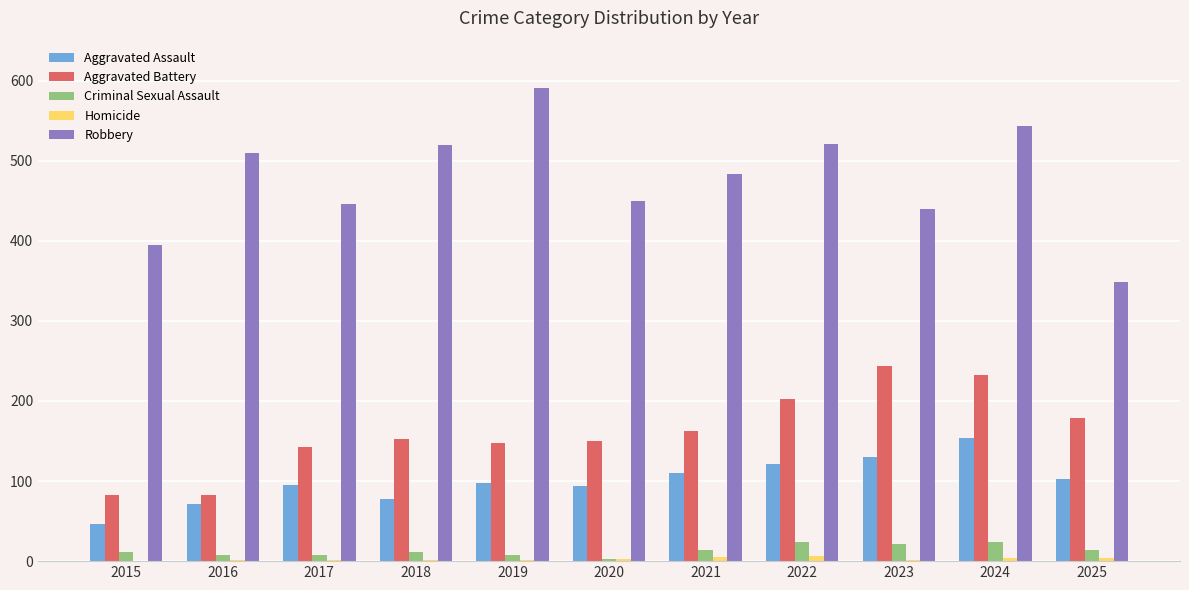

Which category has the highest value in the Aggravated Battery series?

2023